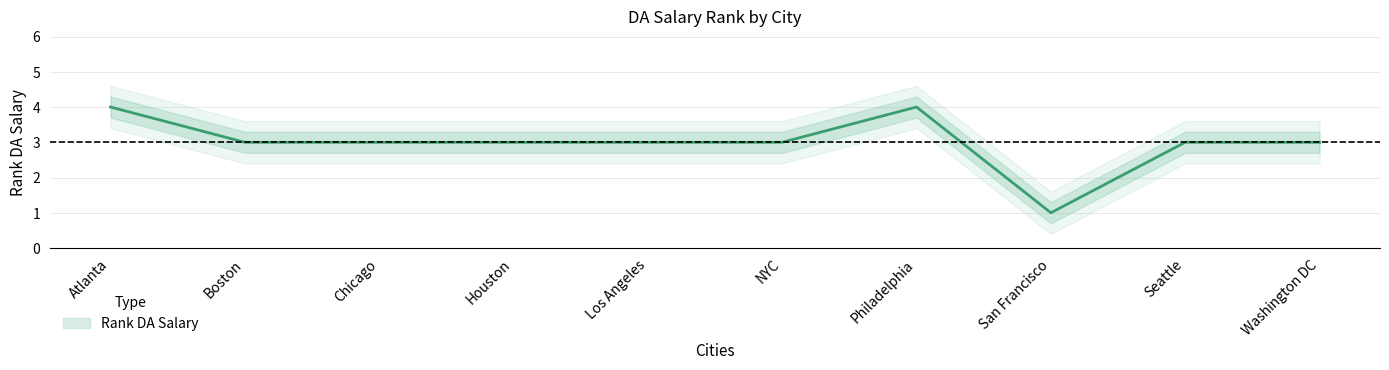

Which has a higher value, Los Angeles or Seattle?

Los Angeles